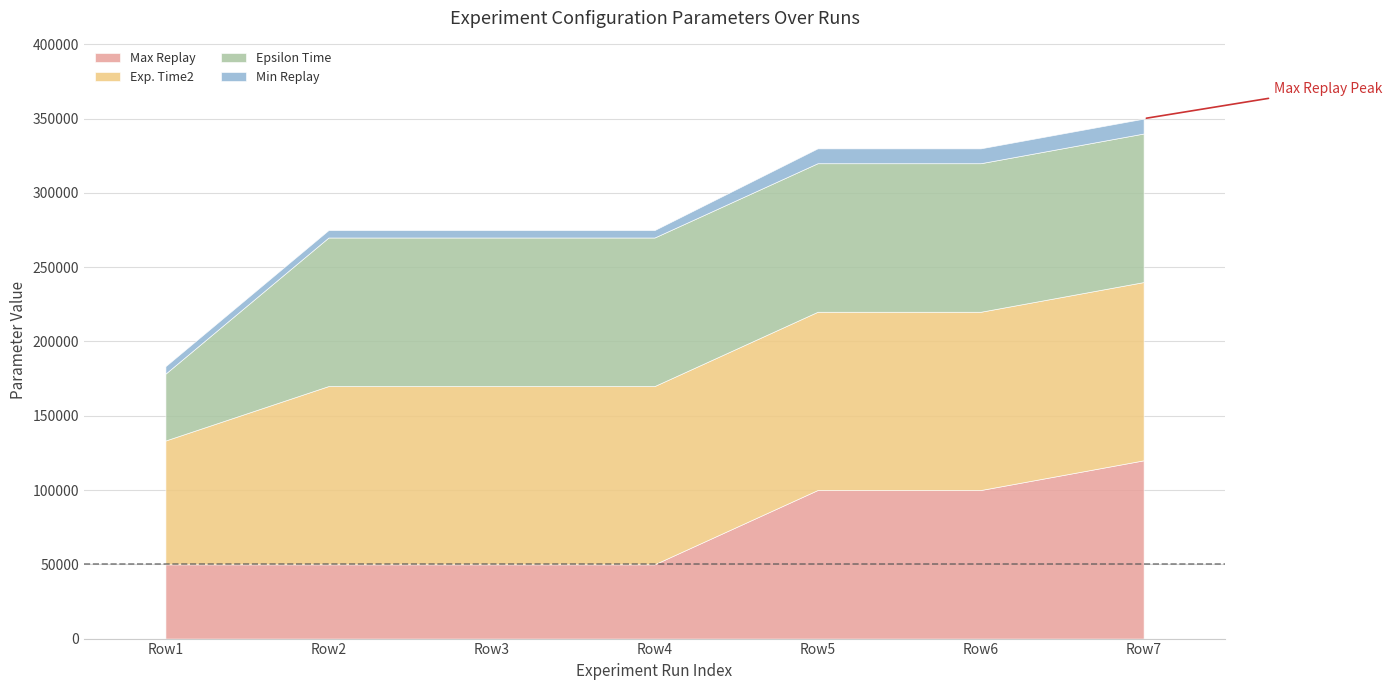

Between 7200000 and 7200000, which series saw the biggest shift?

Max Replay